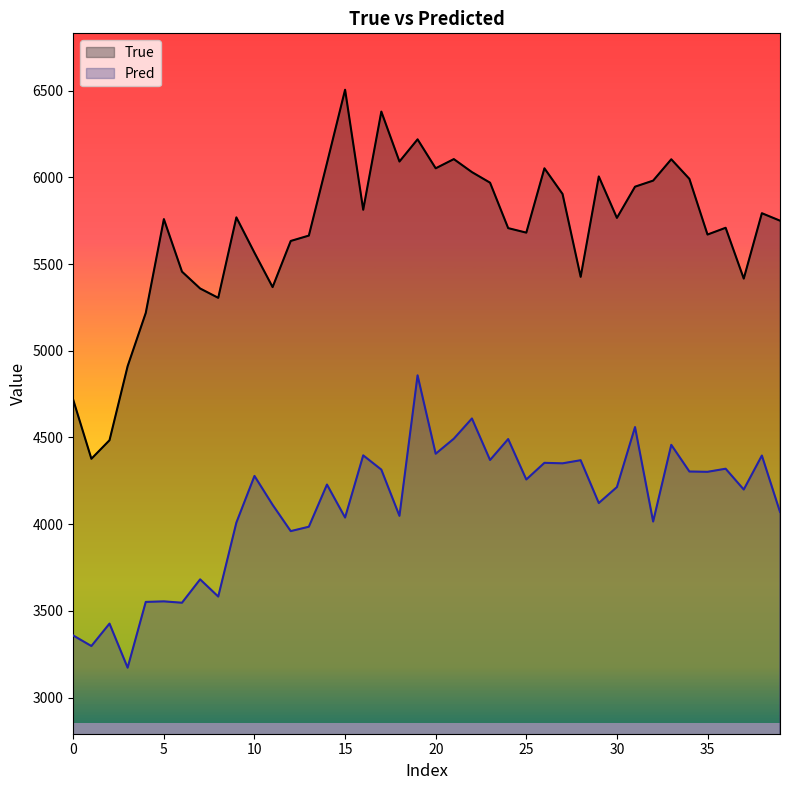

In True, how many points are lower than both neighbors (excluding endpoints)?

11